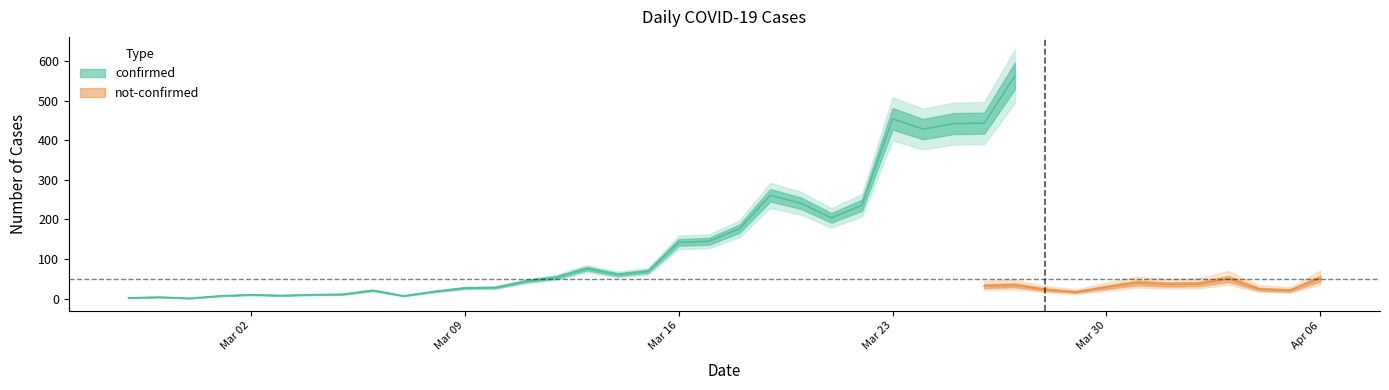

How many lines are shown in the chart?

2